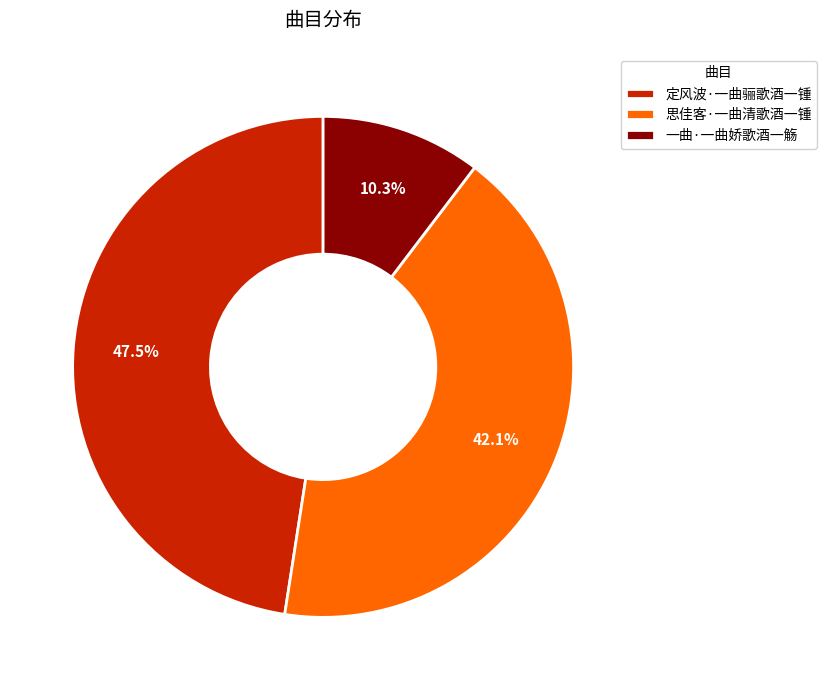

What is the total percentage of 一曲·一曲娇歌酒一觞 and 定风波·一曲骊歌酒一锺?

57.9%